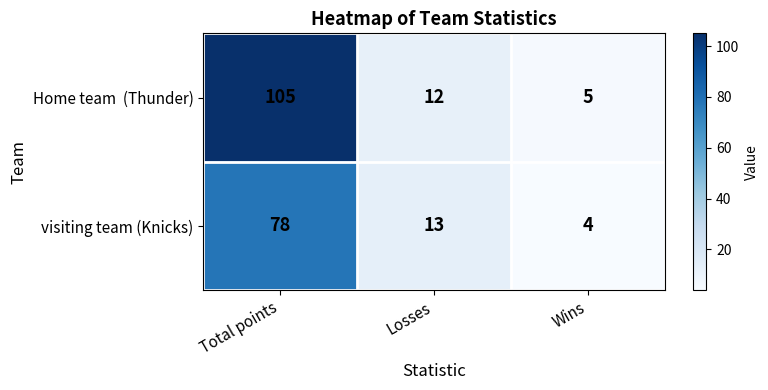

Where does the visiting team (Knicks) series first go above 13?

Total points